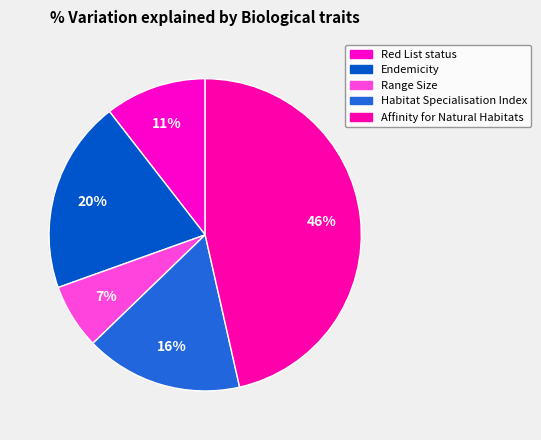

Count the number of slices in the pie.

5